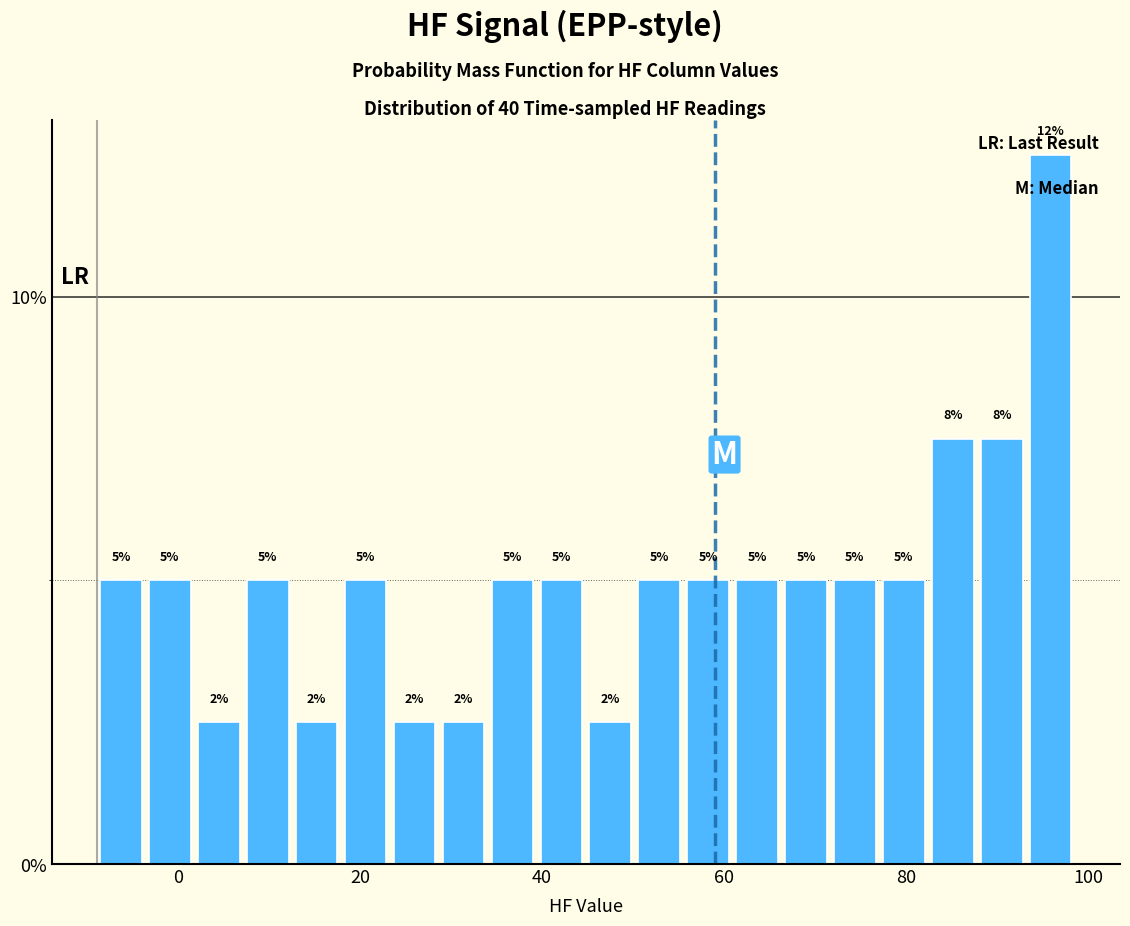

Read against the x-axis, roughly where is the centre of the tallest bar?

96